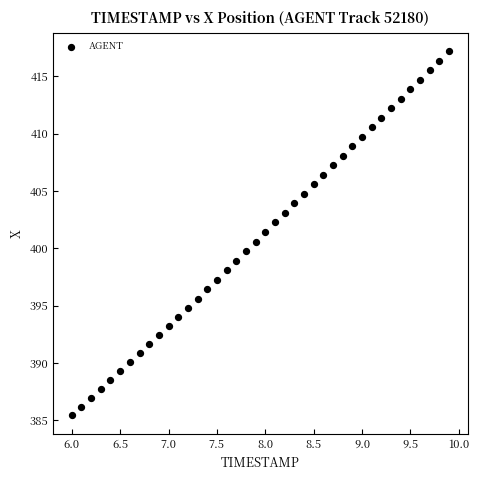

What is the range of Y values (max minus min)?

31.8